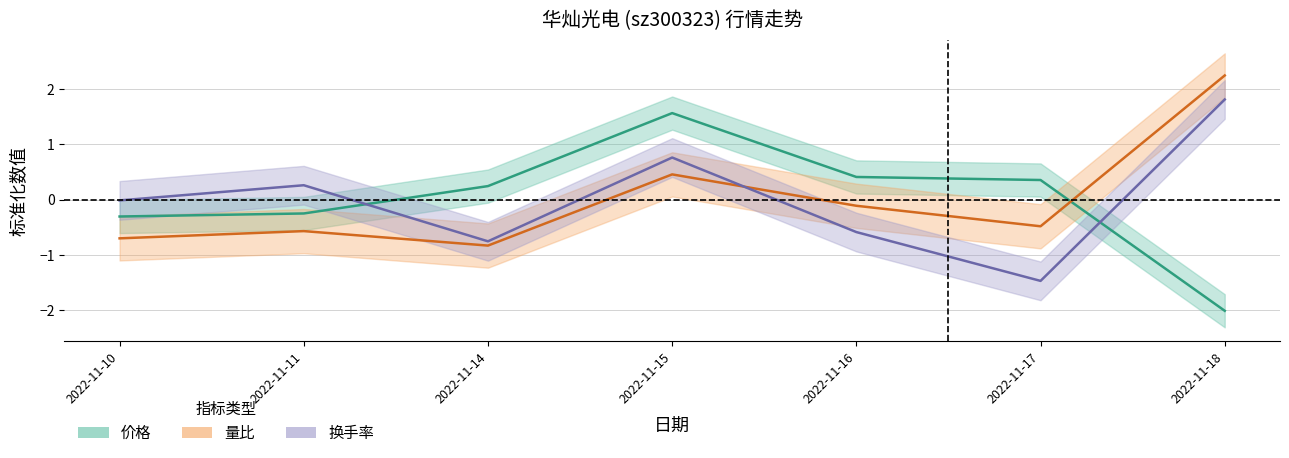

Reading left to right, list all the values displayed in this chart.

价格: -0.3	-0.3	0.2	1.6	0.4	0.4	-2.0
量比: -0.7	-0.6	-0.8	0.5	-0.1	-0.5	2.2
换手率: -0.0	0.3	-0.8	0.8	-0.6	-1.5	1.8